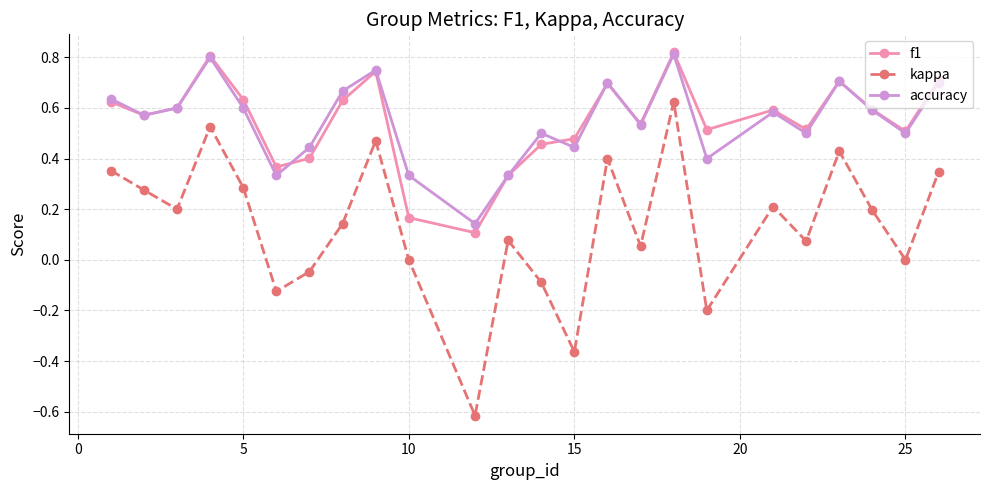

Which series has the largest range (max minus min)?

kappa